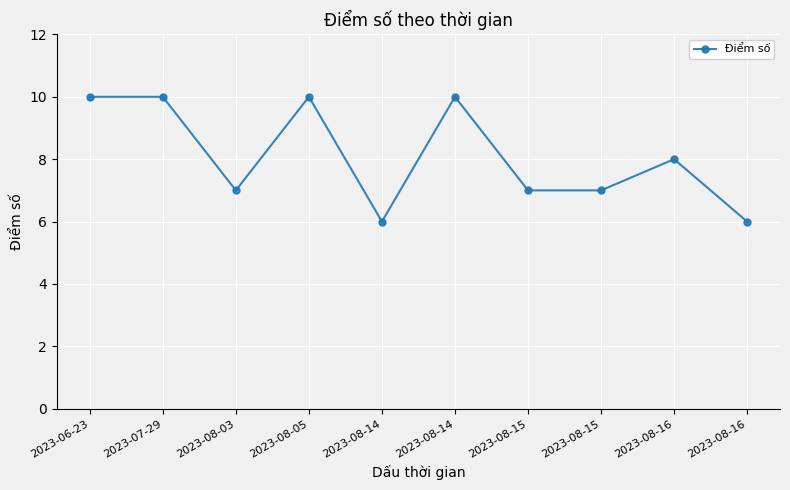

What is the maximum value shown in the chart?

10